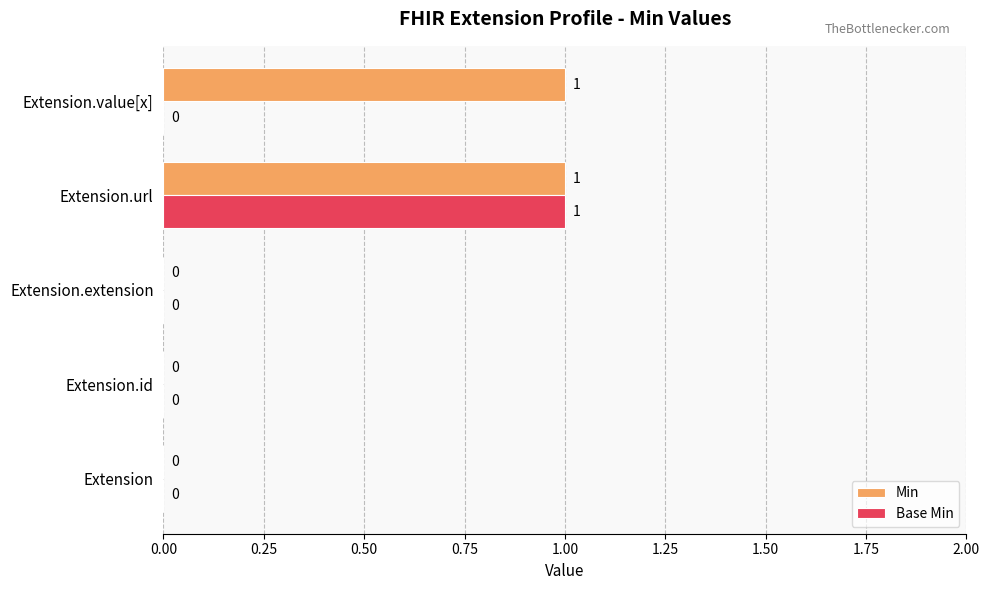

Which series changed the most between Extension.extension and Extension.value[x]?

Min